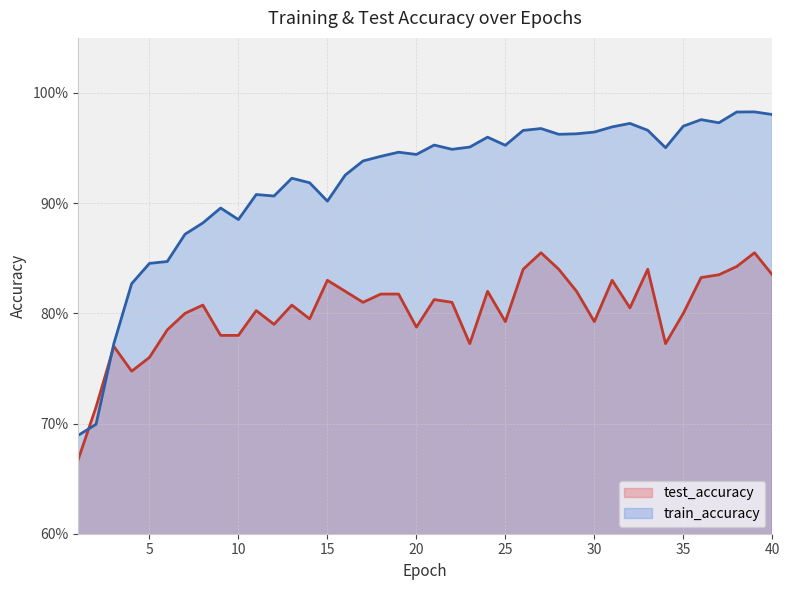

In test_accuracy, how many points are higher than both neighbors (excluding endpoints)?

11